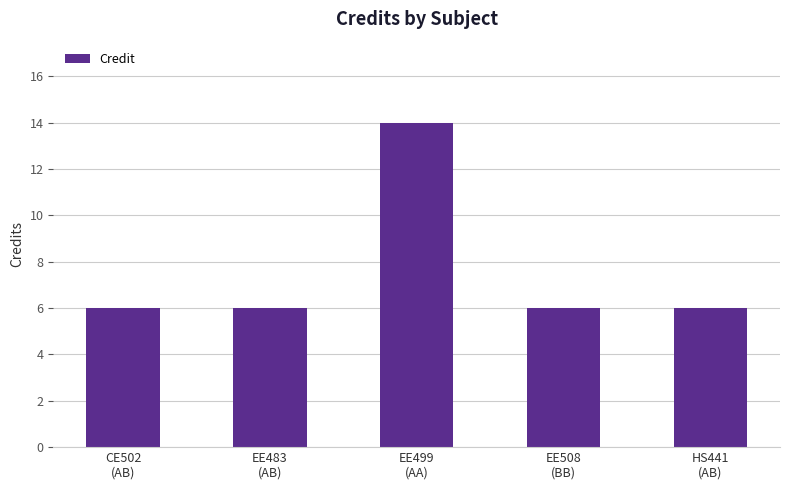

The value at EE483
(AB) is 3. True or false?

False